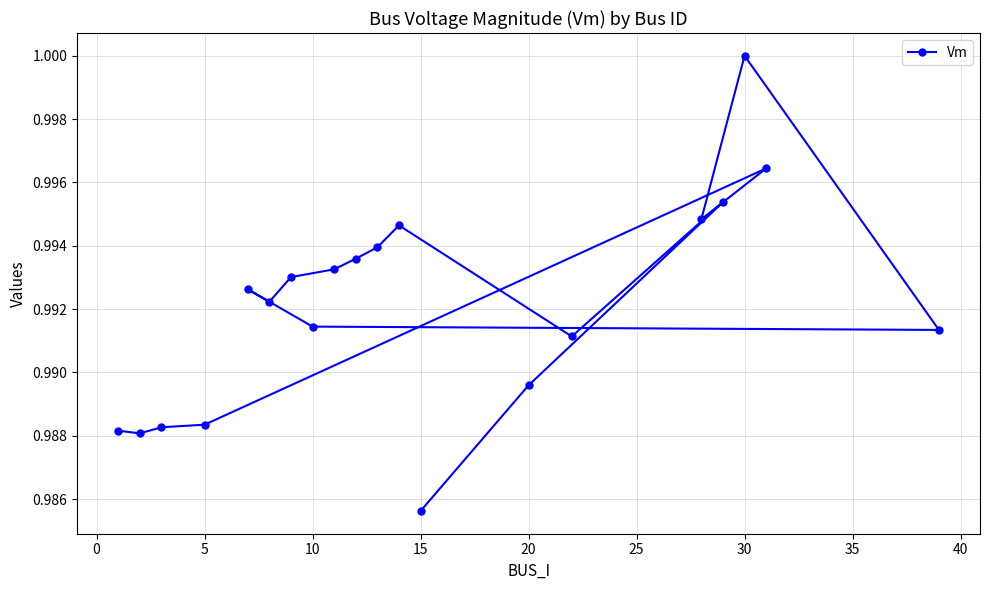

Between 5 and 30, which is larger?

30